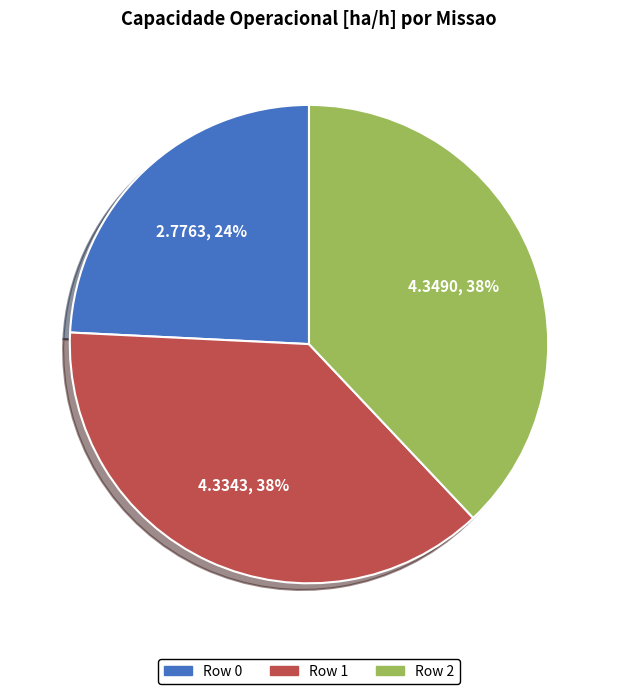

Which slice is the smallest?

Row 0